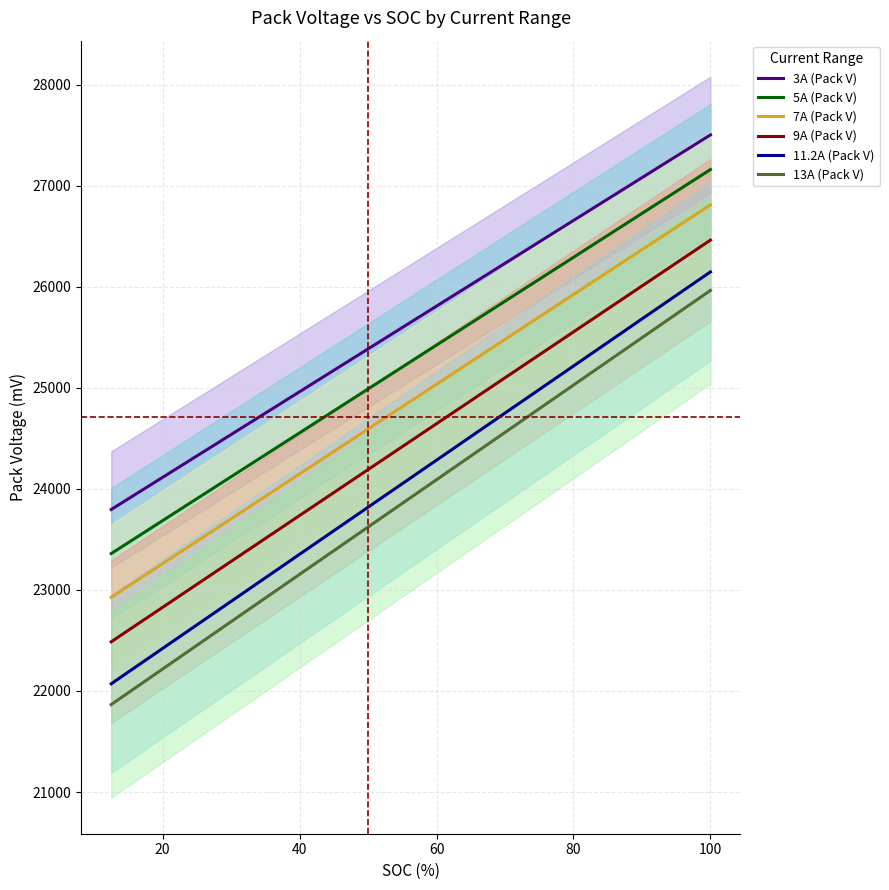

What are all the series names shown in the legend?

3A (Pack V), 5A (Pack V), 7A (Pack V), 9A (Pack V), 11.2A (Pack V), 13A (Pack V)